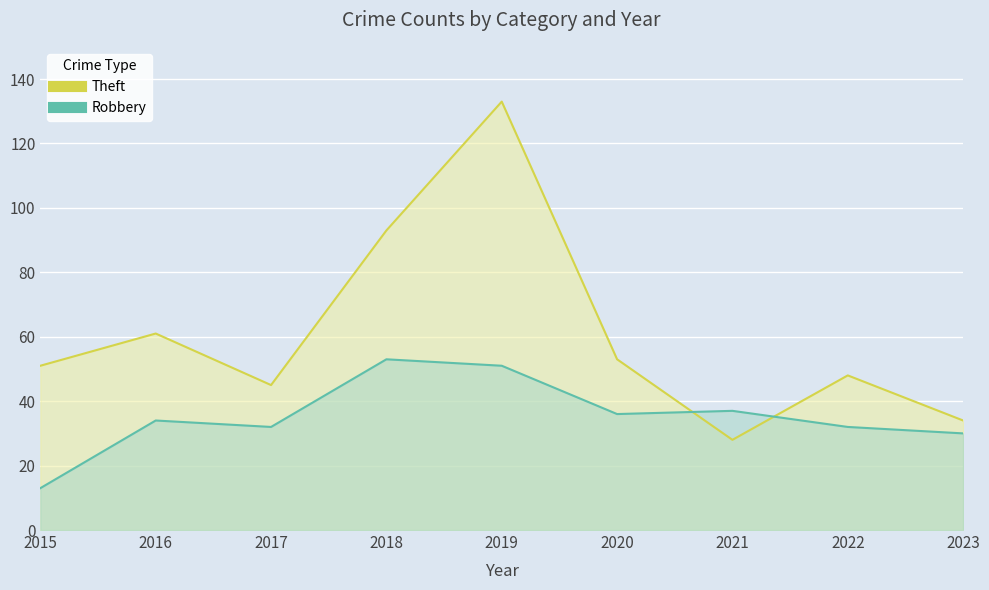

In Robbery, how many points are higher than both neighbors (excluding endpoints)?

3